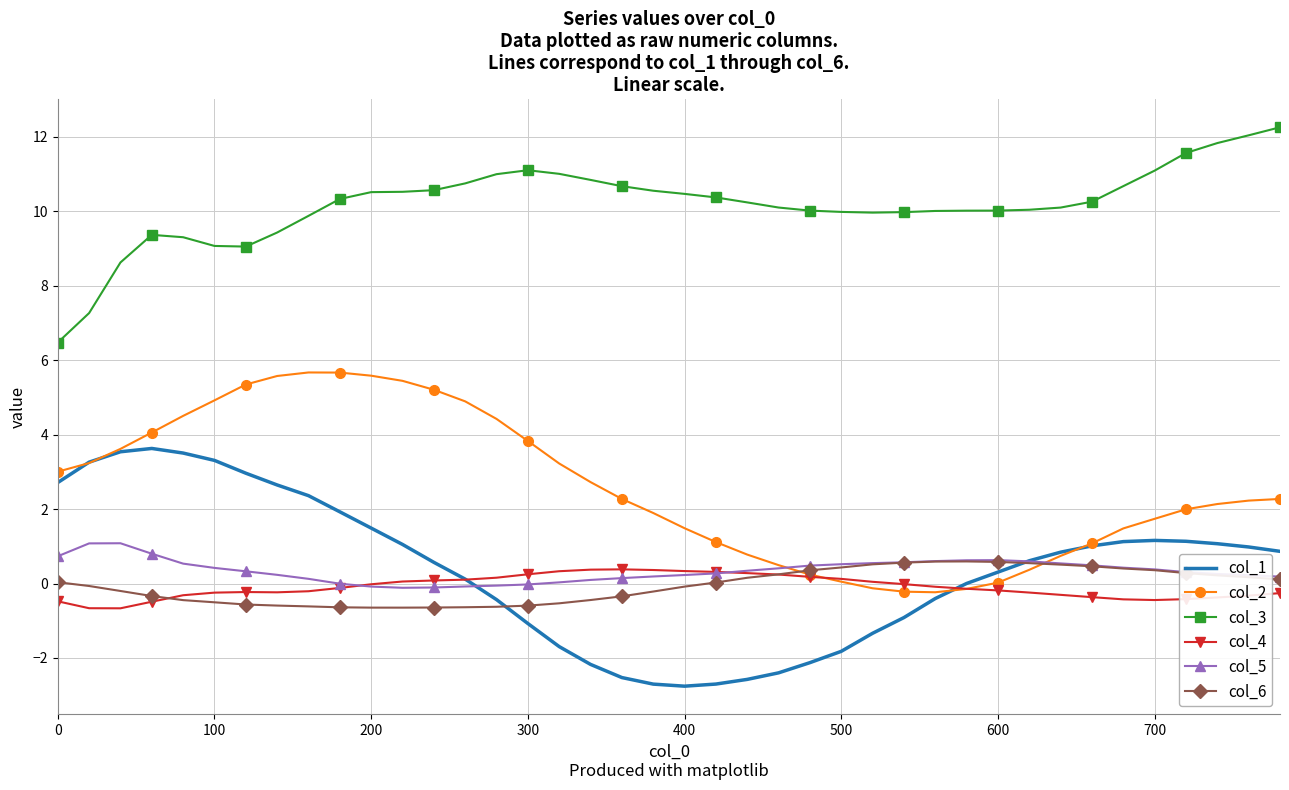

True or false: col_5 and col_3 intersect in this chart.

False